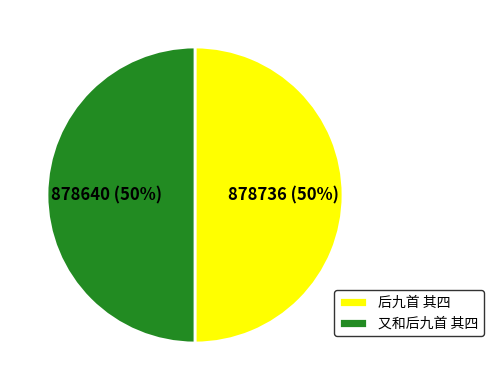

What is the ratio of the value at 后九首 其四 to the value at 又和后九首 其四?

1.0